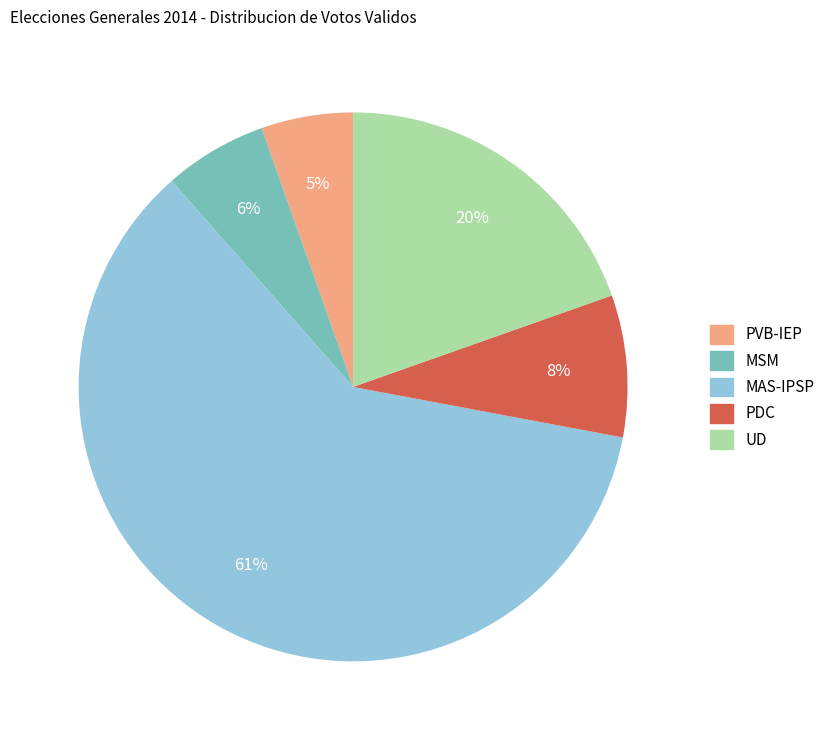

Is the sum of UD and MSM greater than half?

No